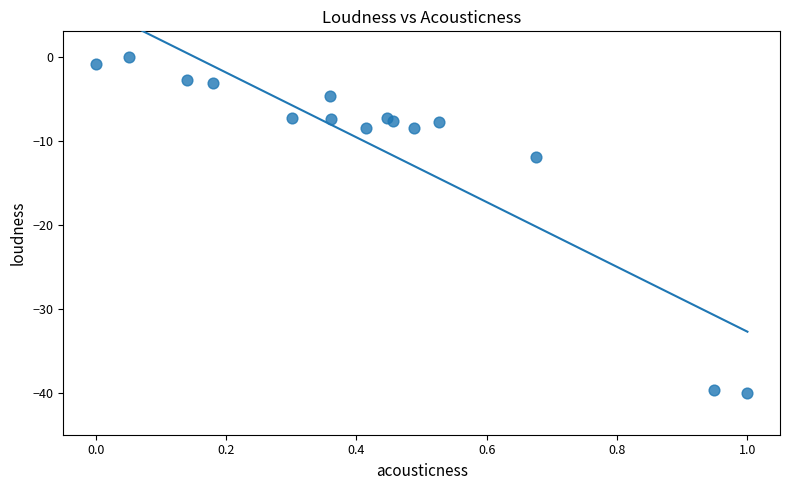

What Y value in the scatter plot is closest to -20?

-11.9